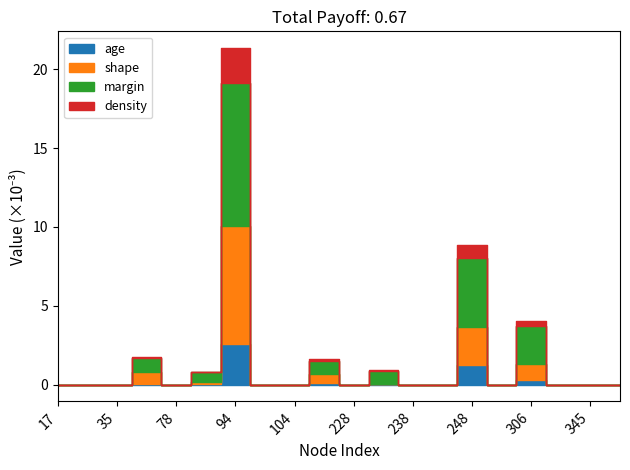

Is the value of shape at 41 greater than the value of age at 238?

Yes